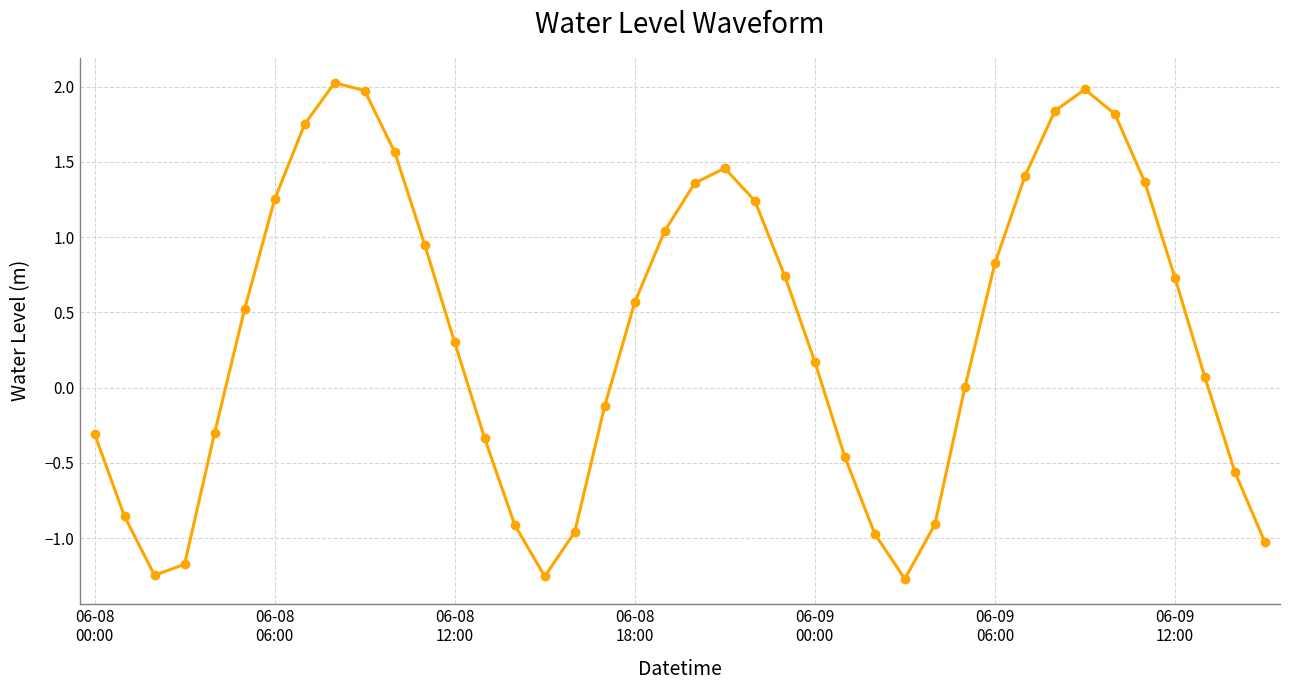

Count the number of data series in this chart.

1